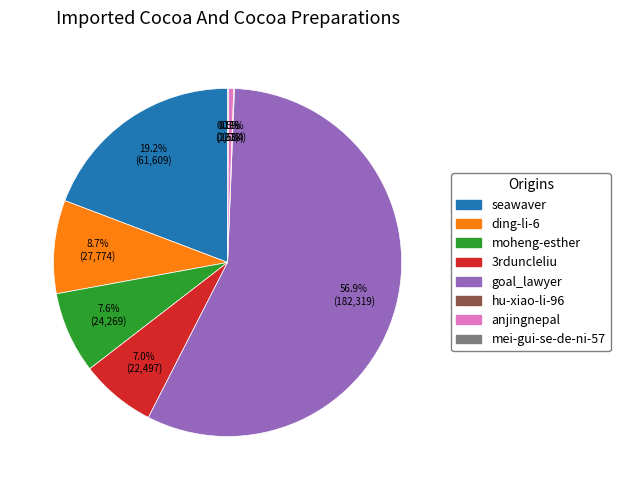

Which category has the biggest portion of the pie?

goal_lawyer